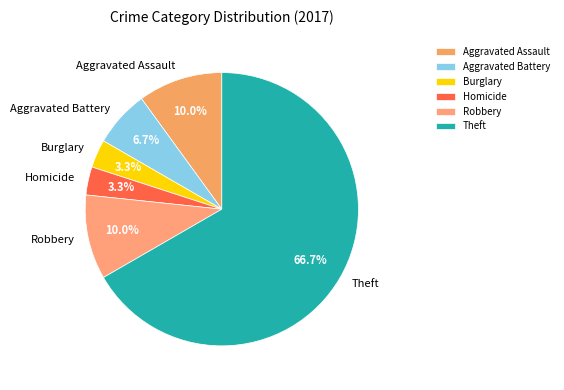

Between Aggravated Assault and Theft, which is larger?

Theft